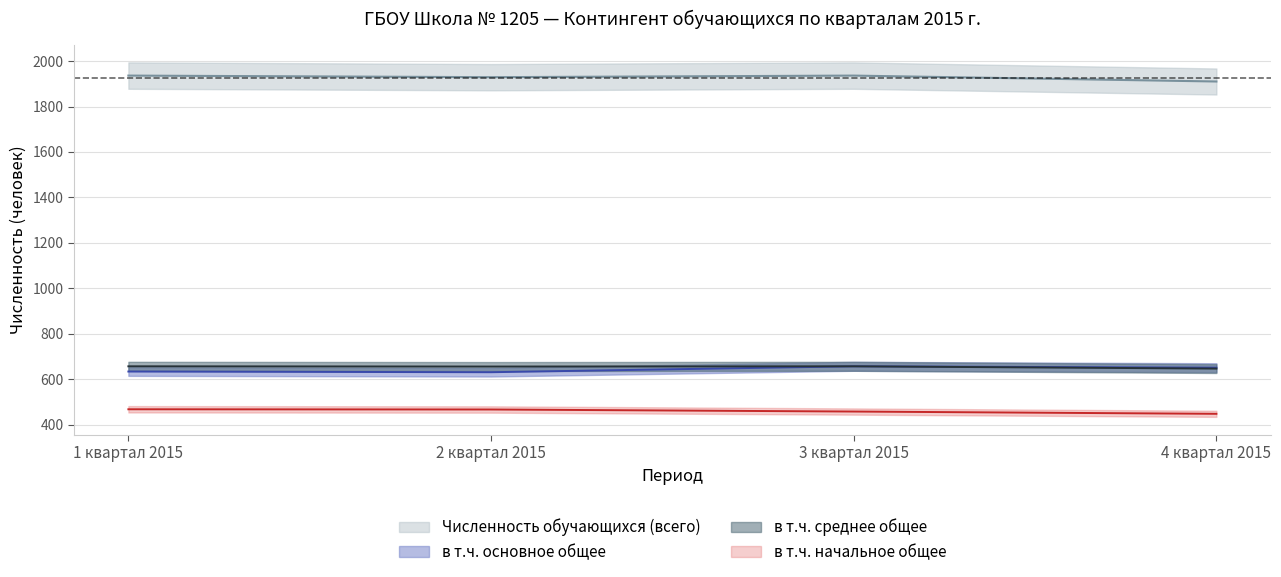

What are all the series names shown in the legend?

Численность обучающихся (всего), в т.ч. начальное общее, в т.ч. основное общее, в т.ч. среднее общее